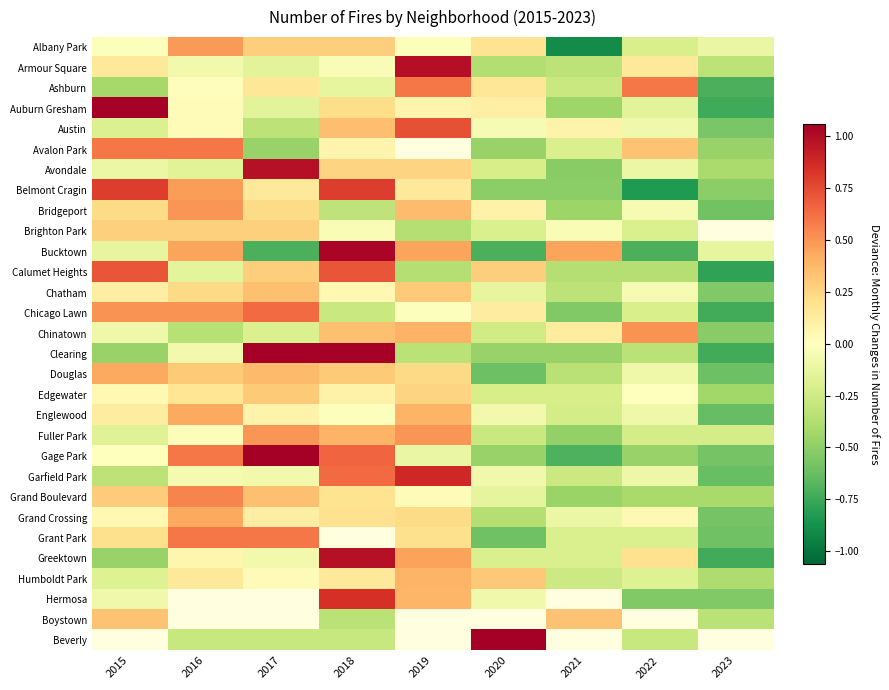

The Avondale series shows 0.3 at 2018. True or false?

True